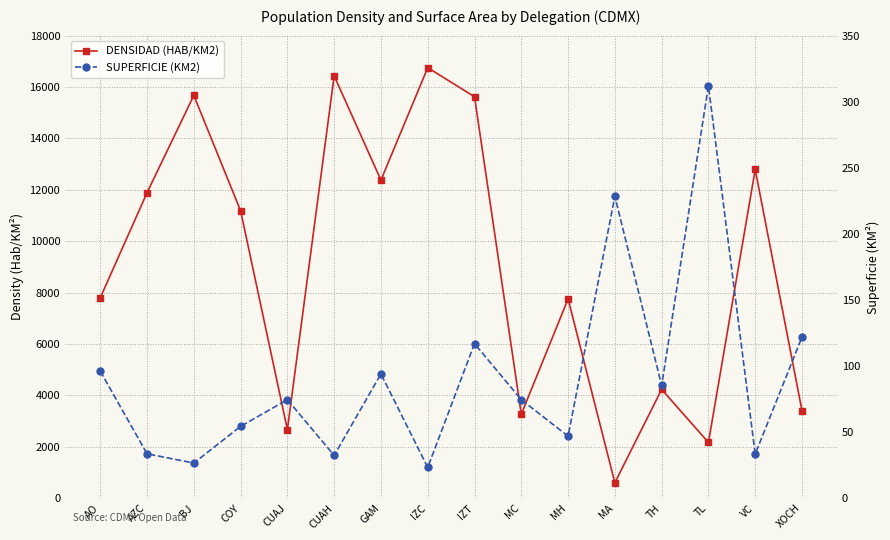

Is it true that DENSIDAD (HAB/KM2) equals 3270.0 at MC?

True